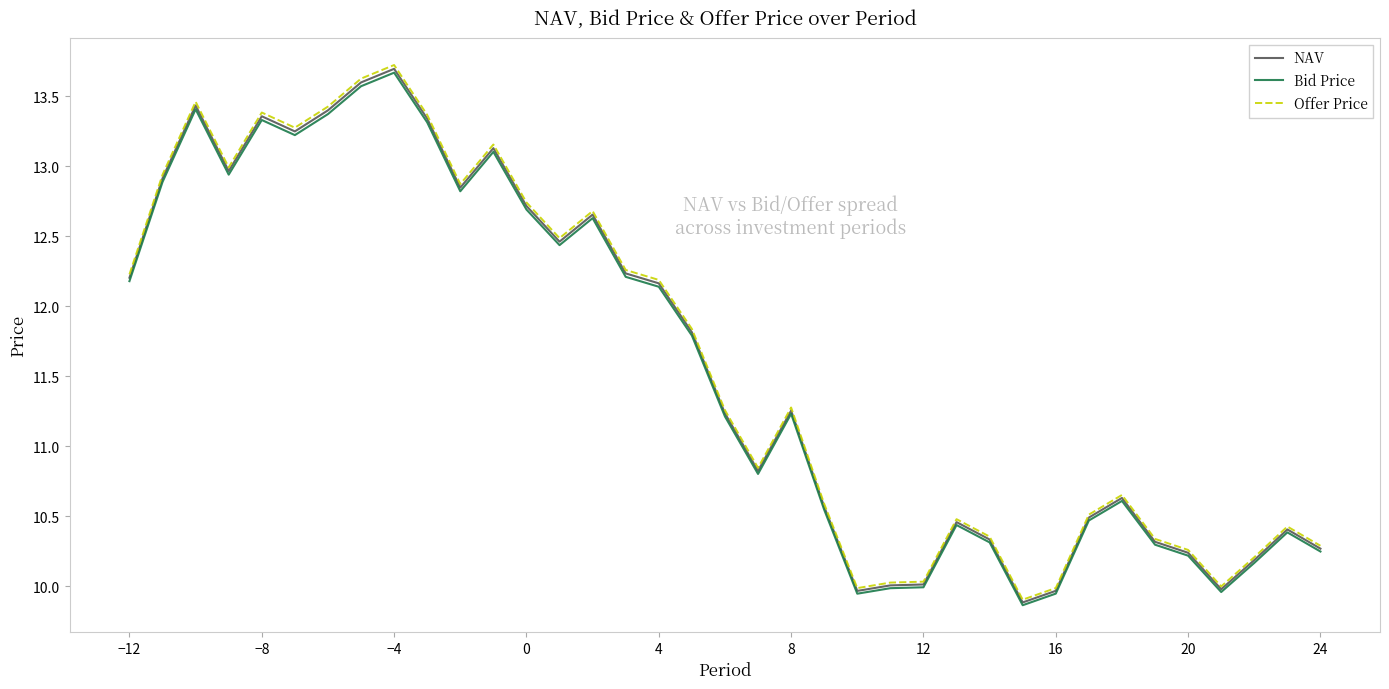

What is the maximum value for Bid Price?

13.7